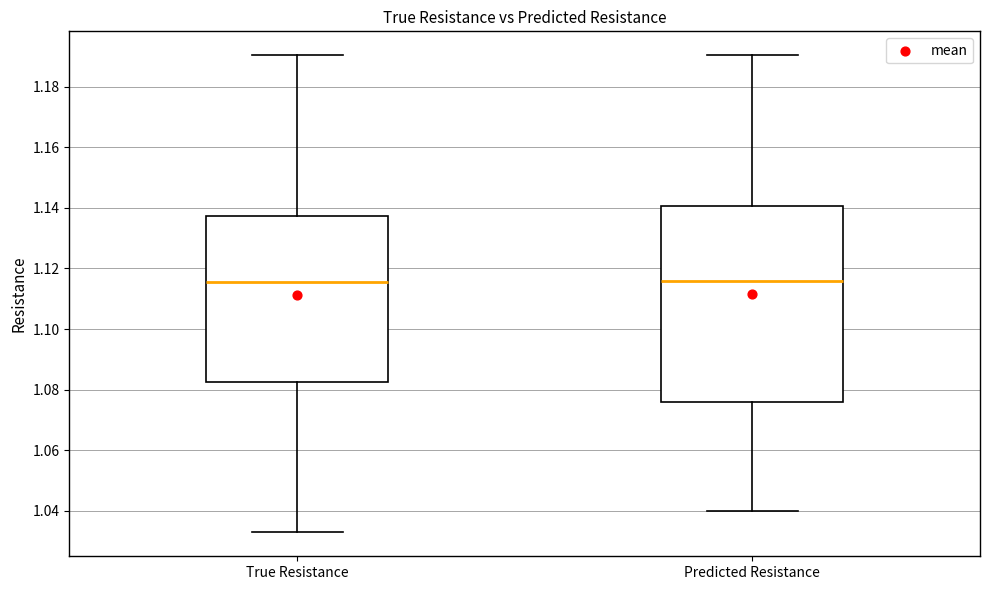

Where does the lower whisker of the box for Predicted Resistance end on the y-axis? The values are not printed on the chart, so give them approximately, as read against the axis.

1.040